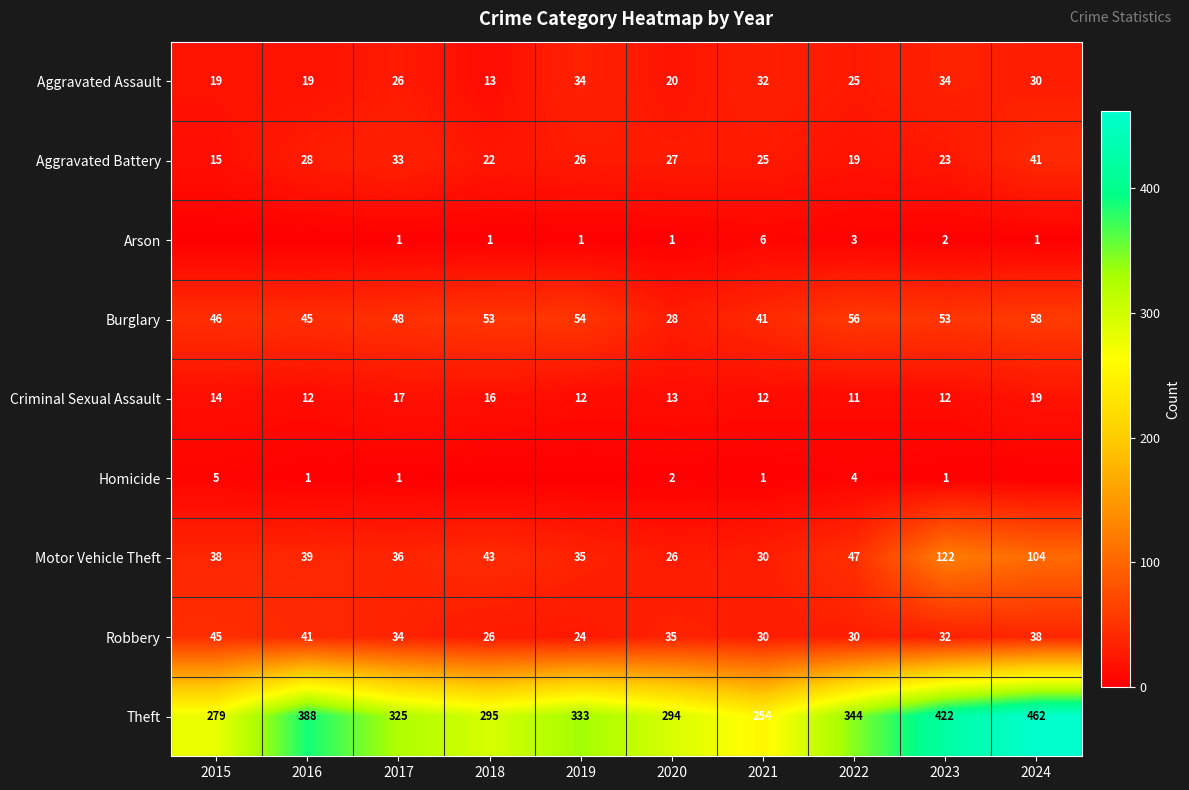

At which label is Motor Vehicle Theft closest to 74?

2022